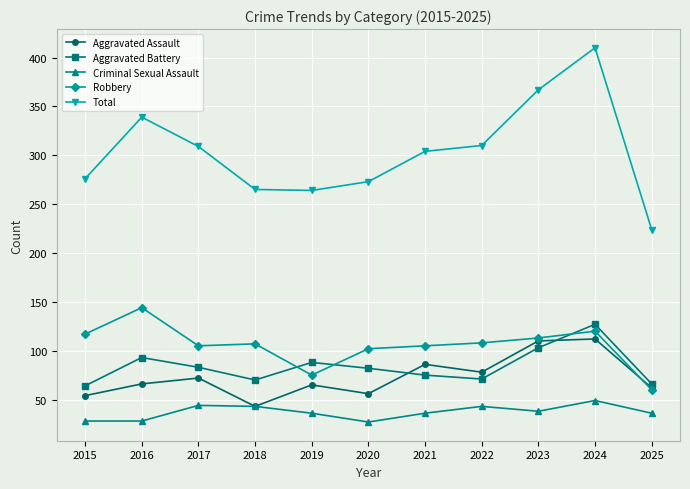

How many lines are shown in the chart?

5